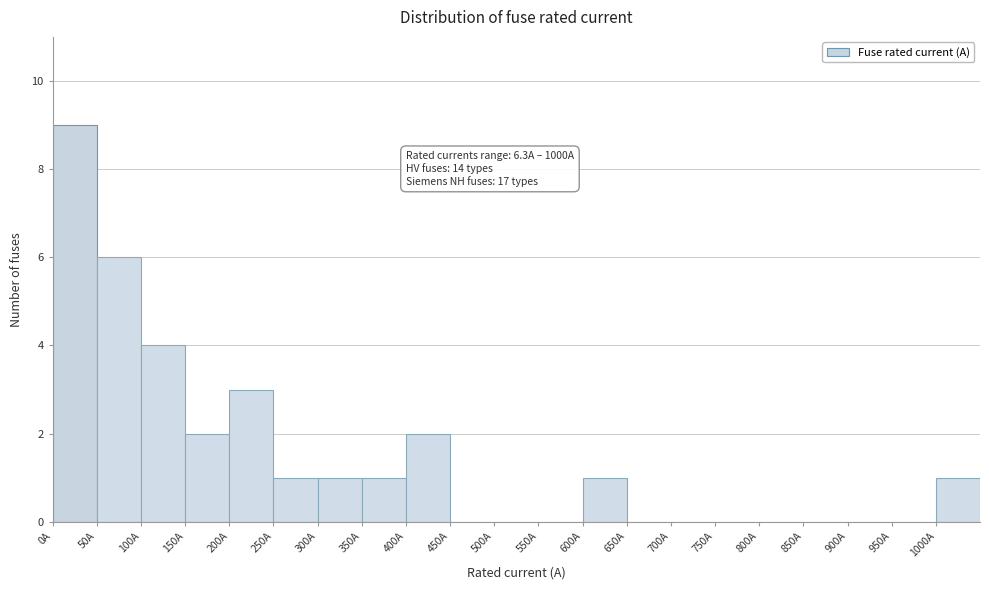

Which range on the x-axis has the tallest bar?

0 to 50